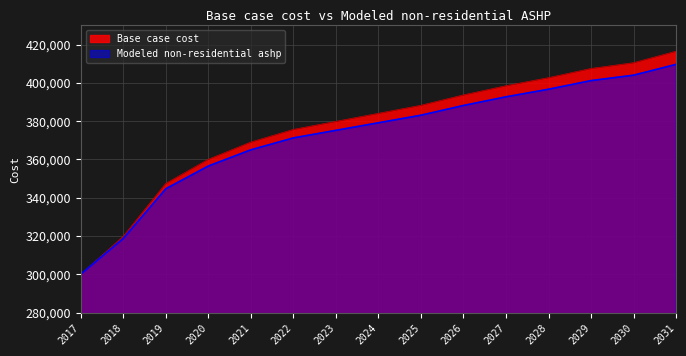

At 2024, list the series in order from largest to smallest.

Base case cost, Modeled non-residential ashp